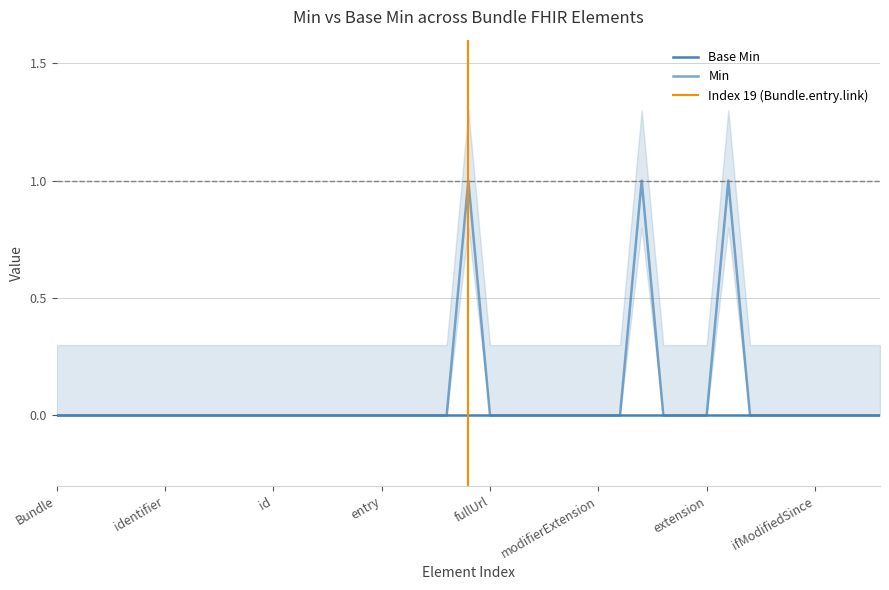

The chart shows a value of 0 at Bundle.link.modifierExtension. True or false?

True